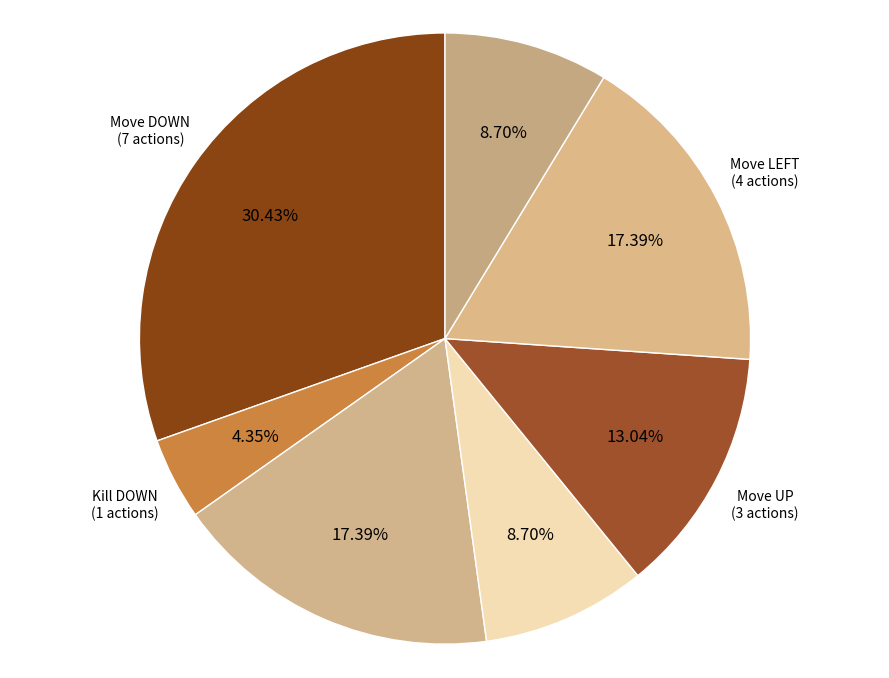

Is there any slice that represents more than half of the pie?

No